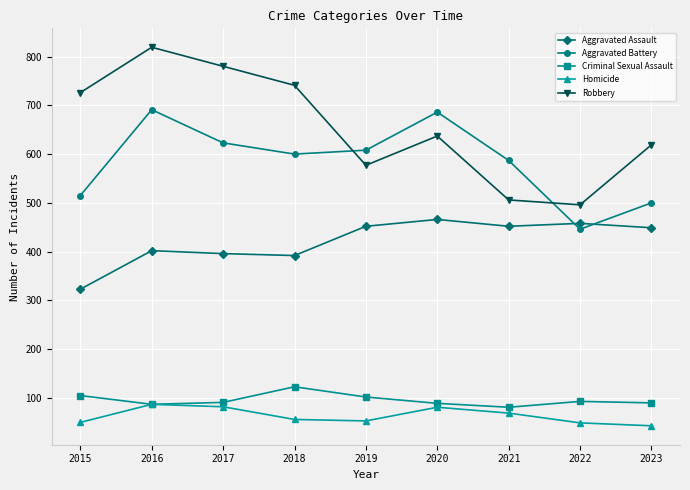

Which category has the highest value across all series?

2016